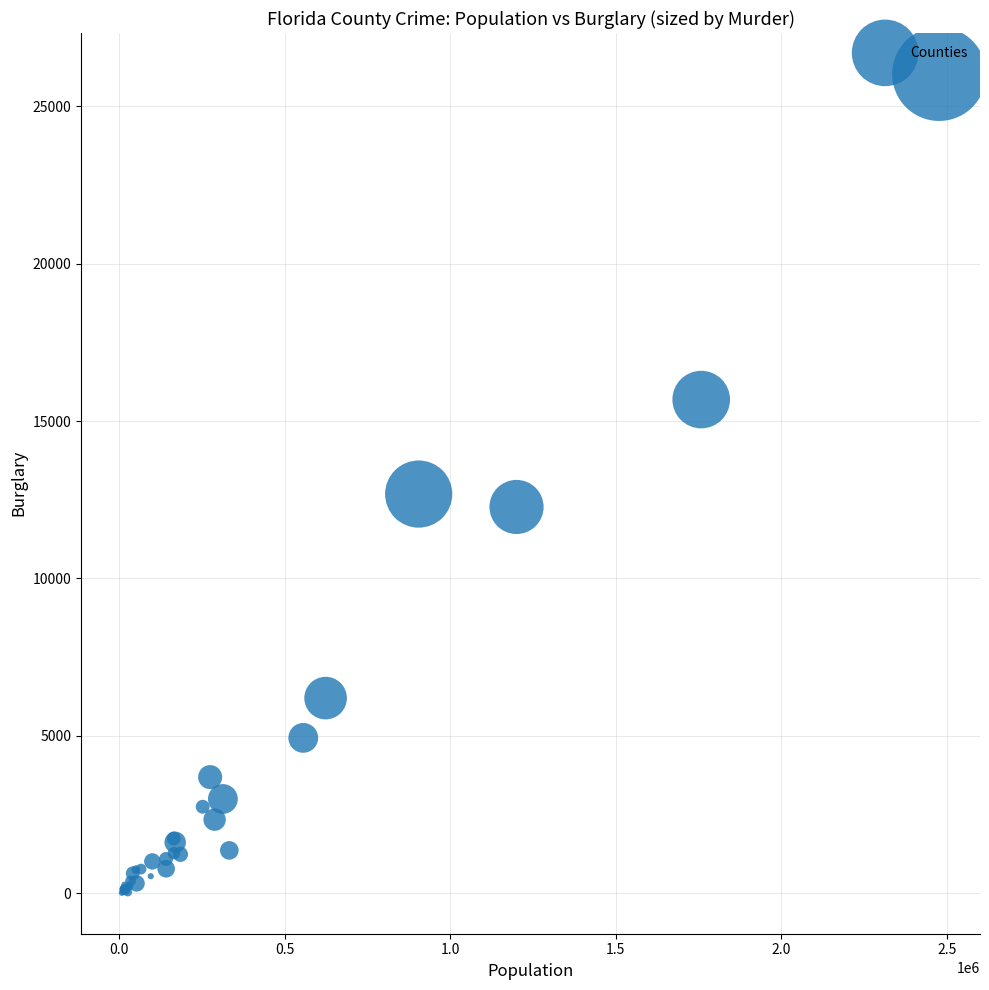

What Y value in the scatter plot is closest to 13021?

12682